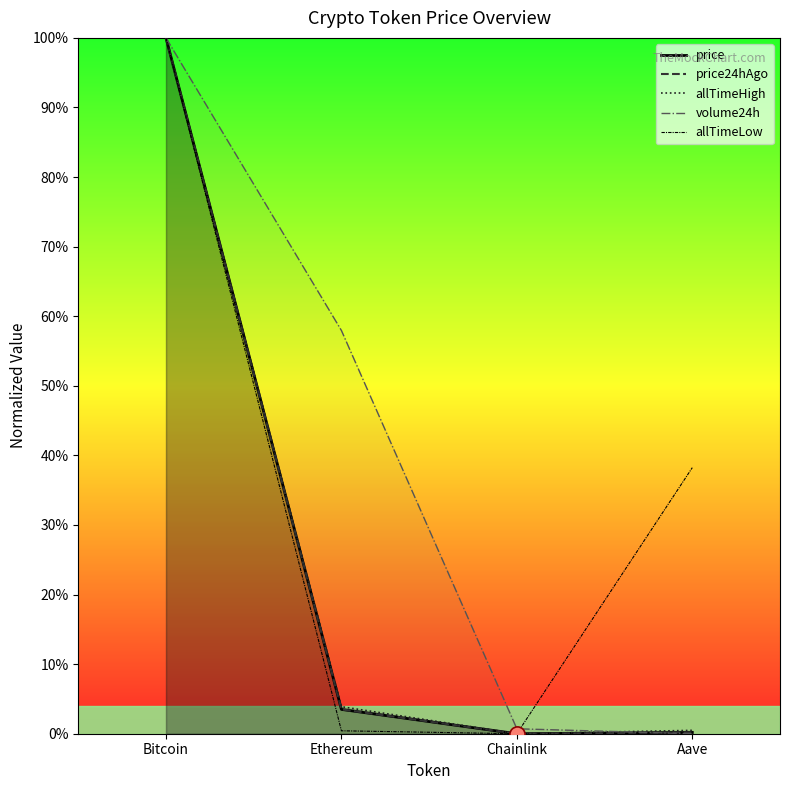

Which series reaches the minimum Y coordinate?

price